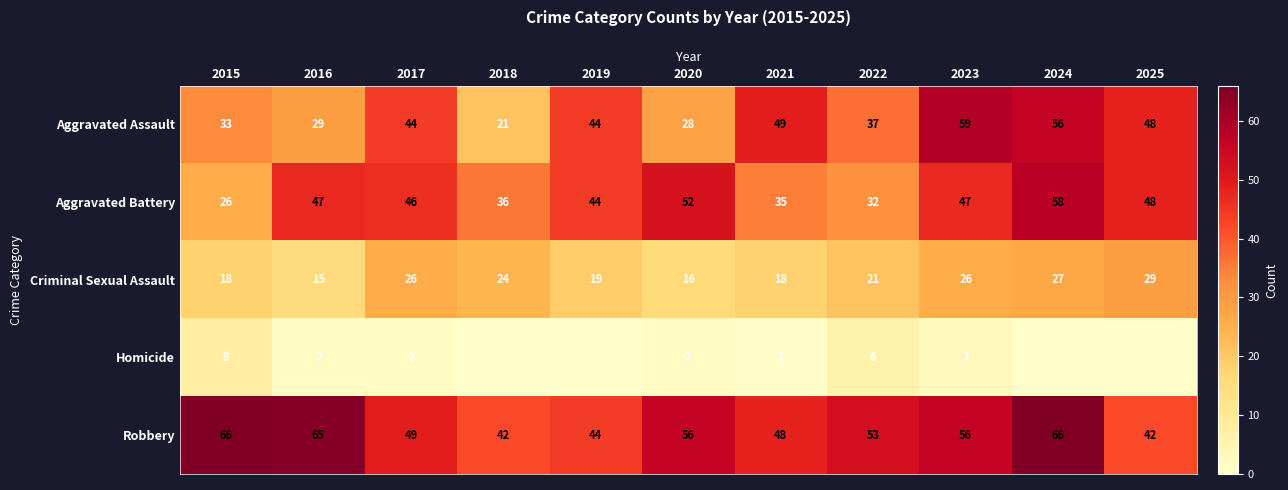

What is the difference between the maximum and minimum values in the Aggravated Battery series?

32